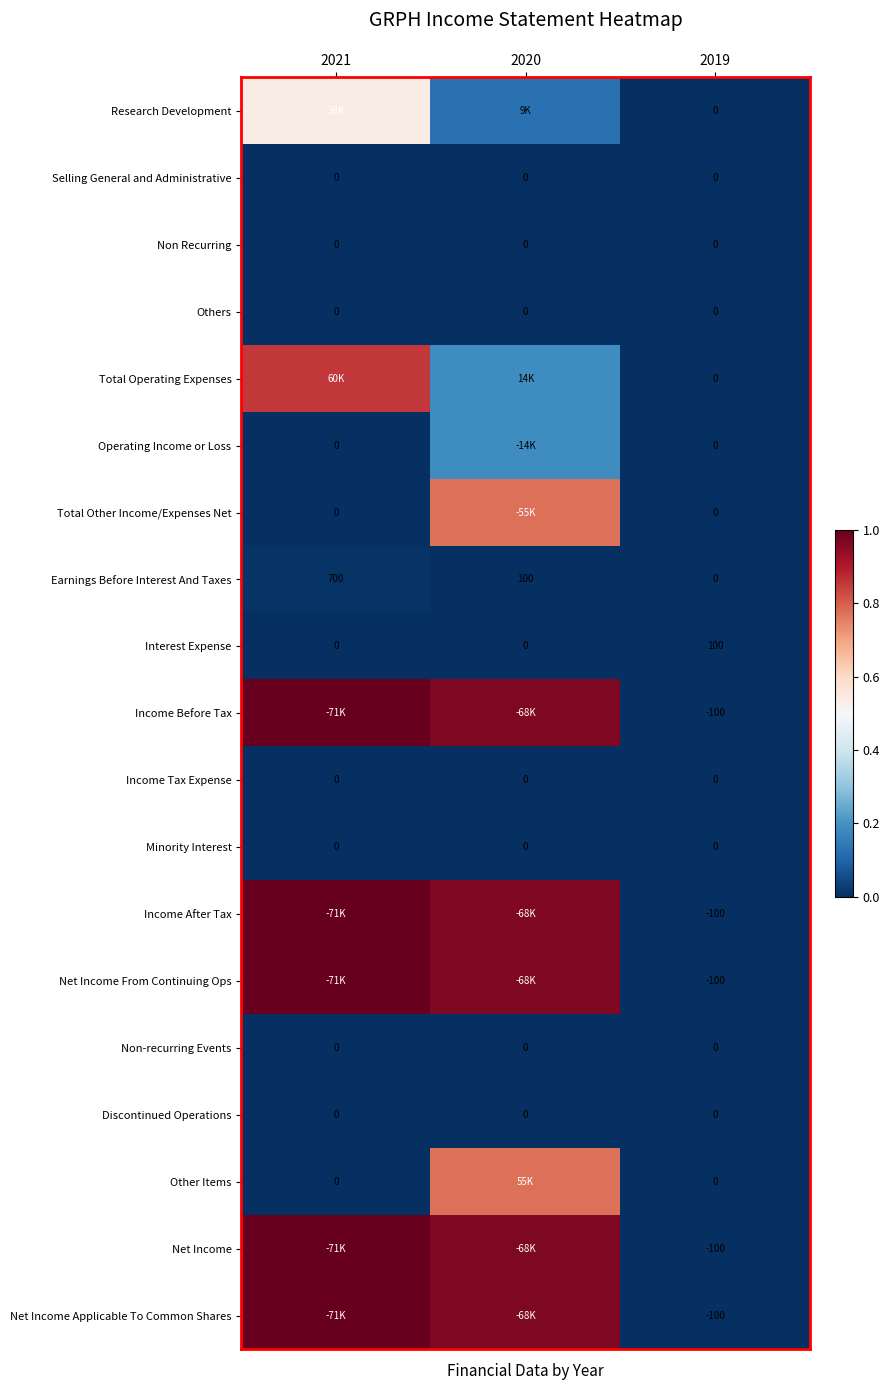

Which category has the highest value in the Interest Expense series?

2019